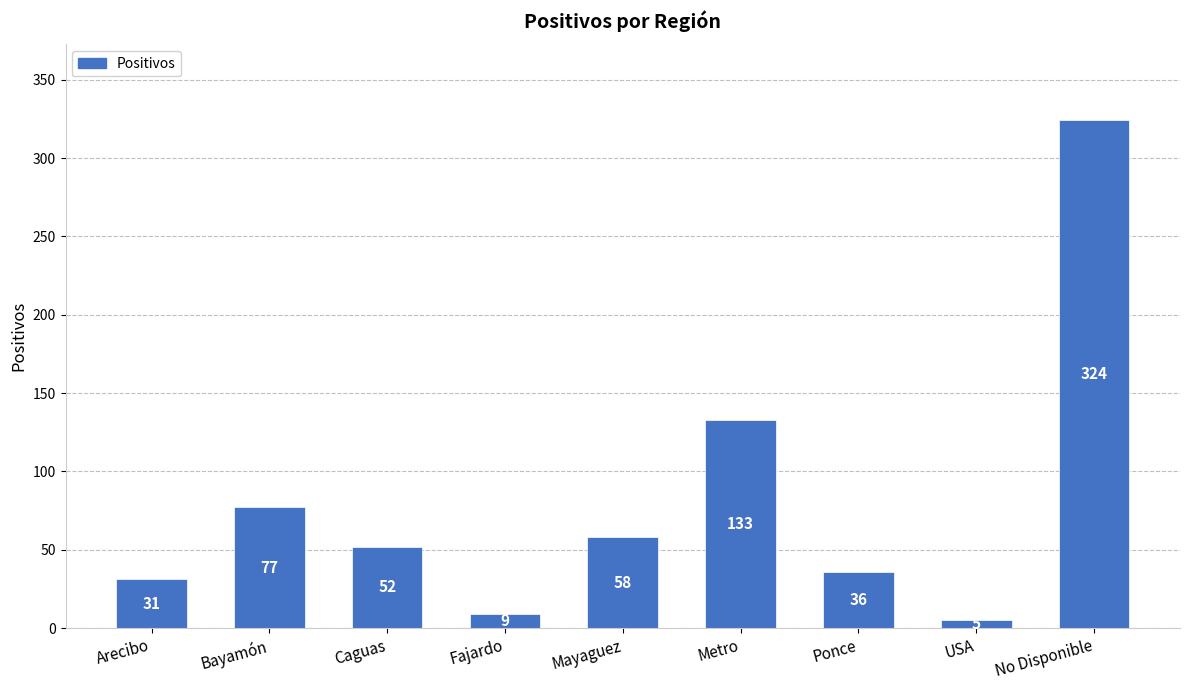

At which label is the value closest to 164?

Metro